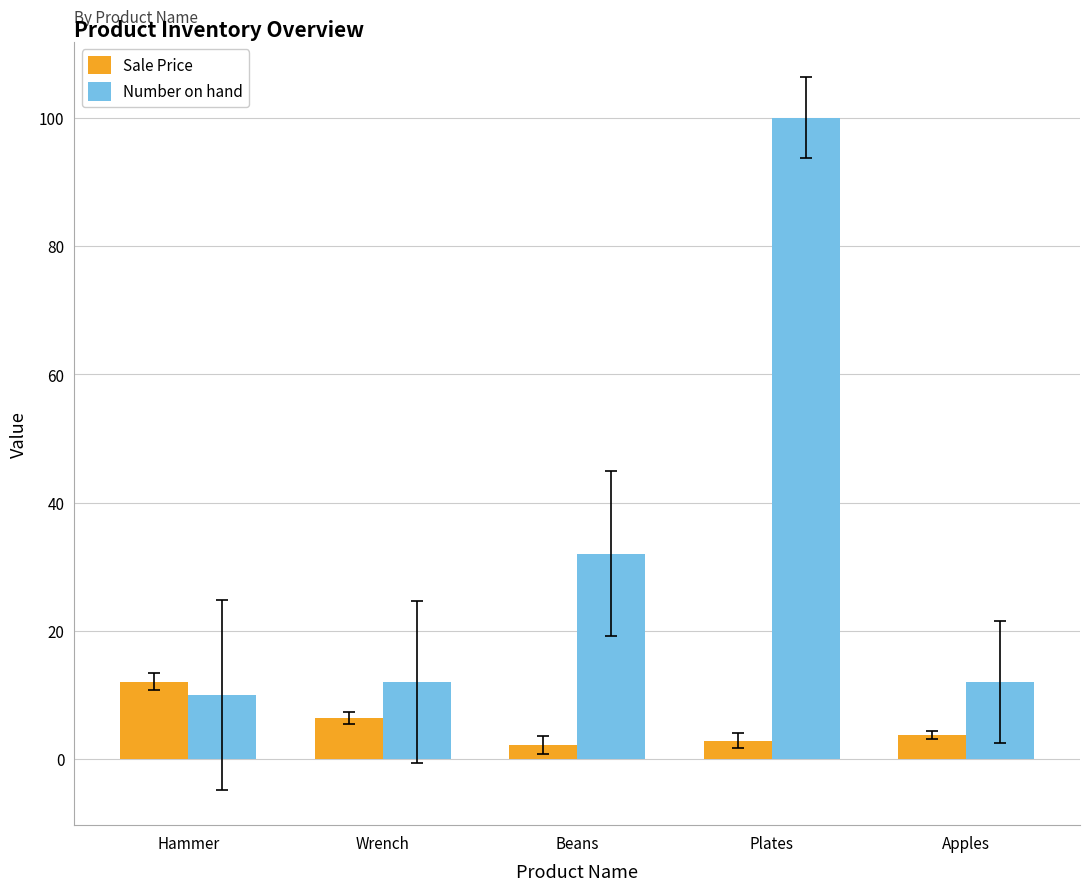

Is it true that Sale Price equals 10.1 at Wrench?

False